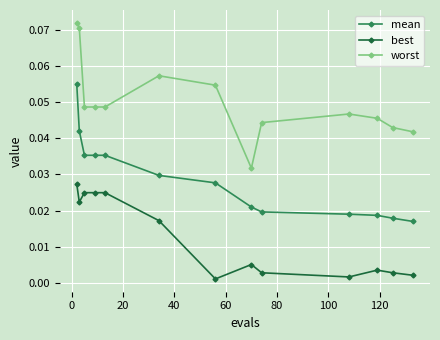

At how many categories does at least one series exceed 0?

13